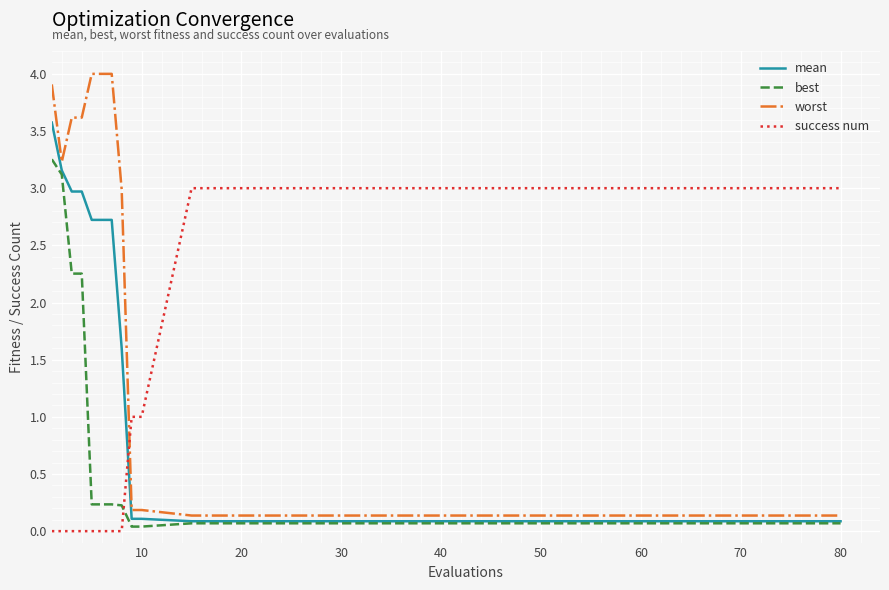

Which series has the largest range (max minus min)?

worst